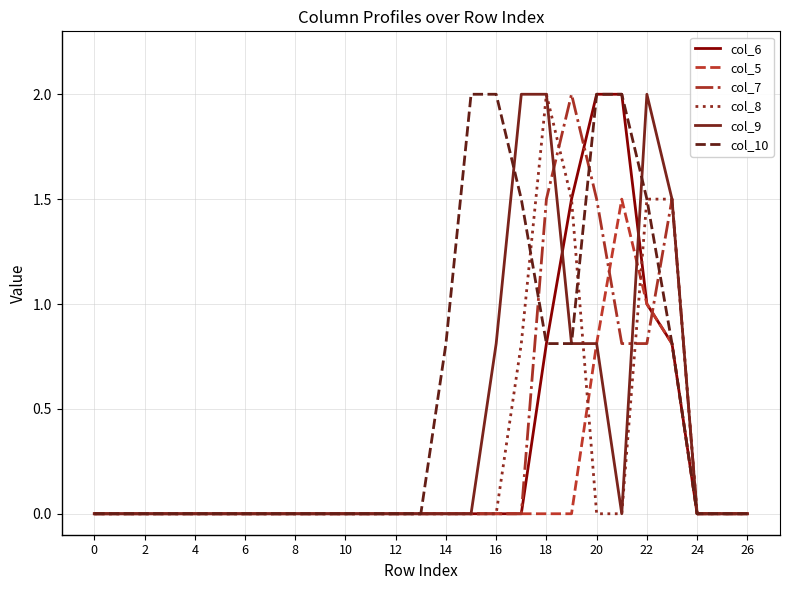

Which series has the largest total across all categories?

col_10